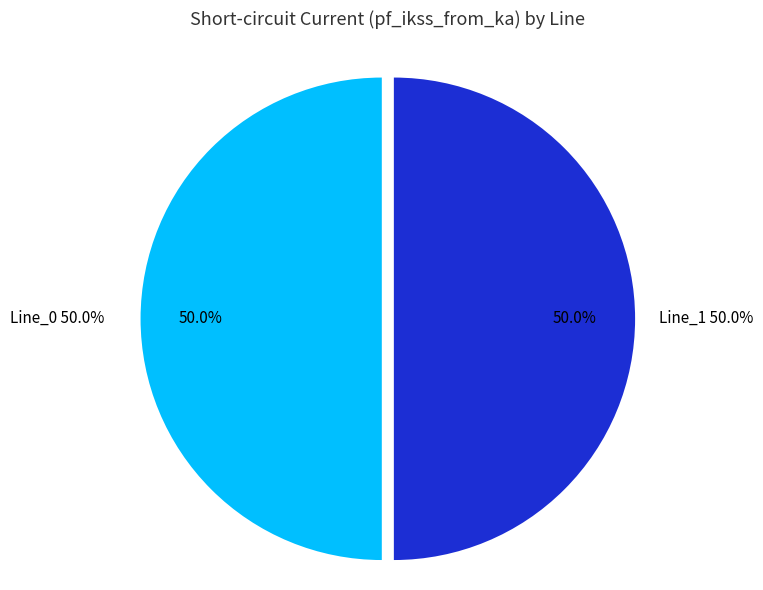

What percentage is the Line_1 slice, to the nearest percent?

50%